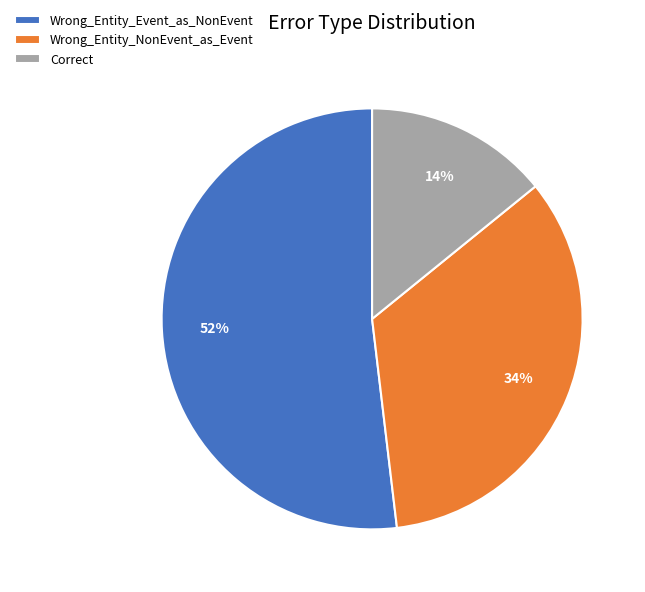

To the nearest percent, what percentage of the pie is Wrong_Entity_NonEvent_as_Event?

34%